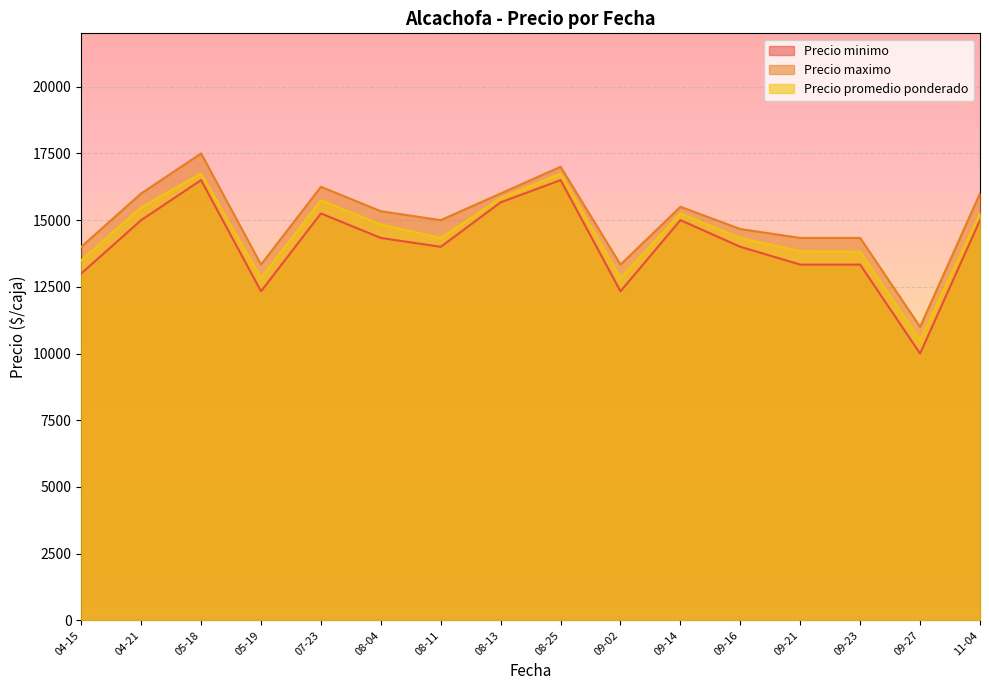

True or false: Precio minimo and Precio maximo cross at least once.

False